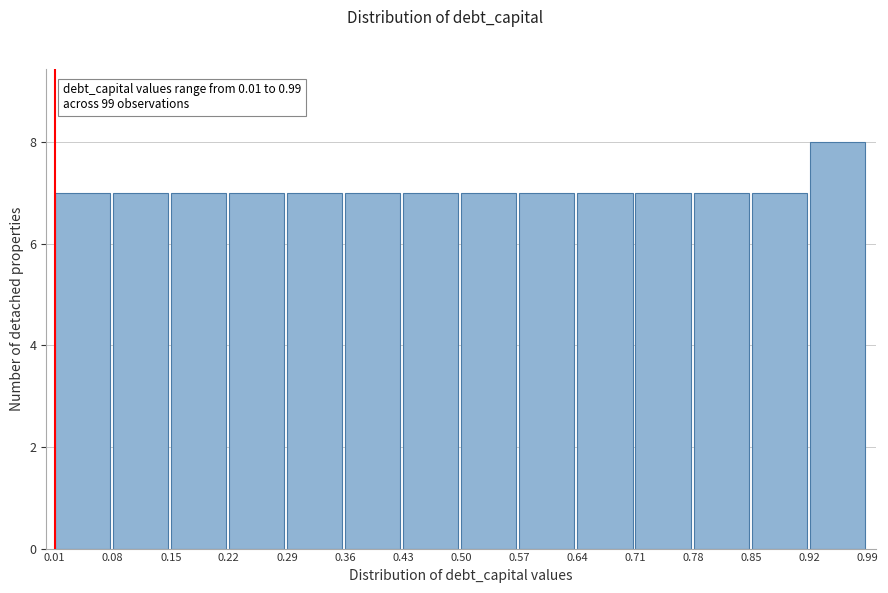

Which range on the x-axis has the tallest bar?

0.92 to 0.99